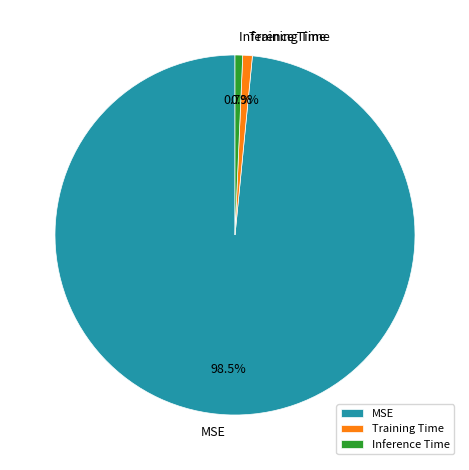

The Training Time slice represents 11% of the pie. True or false?

False